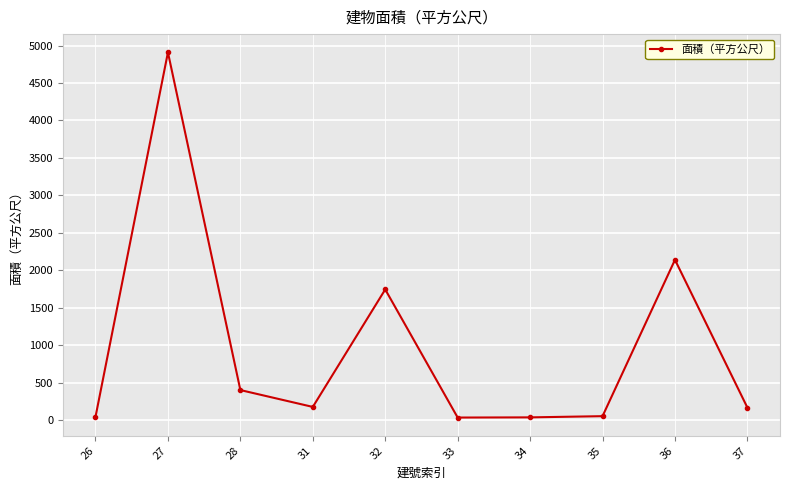

At which label does the data first exceed 177?

27